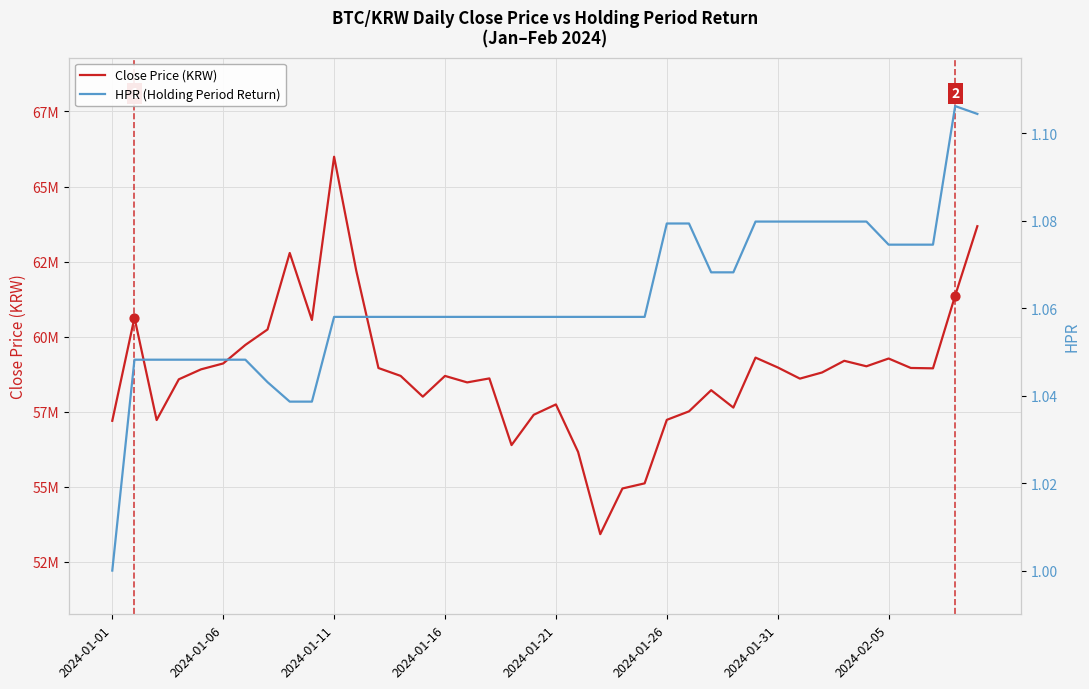

At how many categories does at least one series exceed 20420179?

40